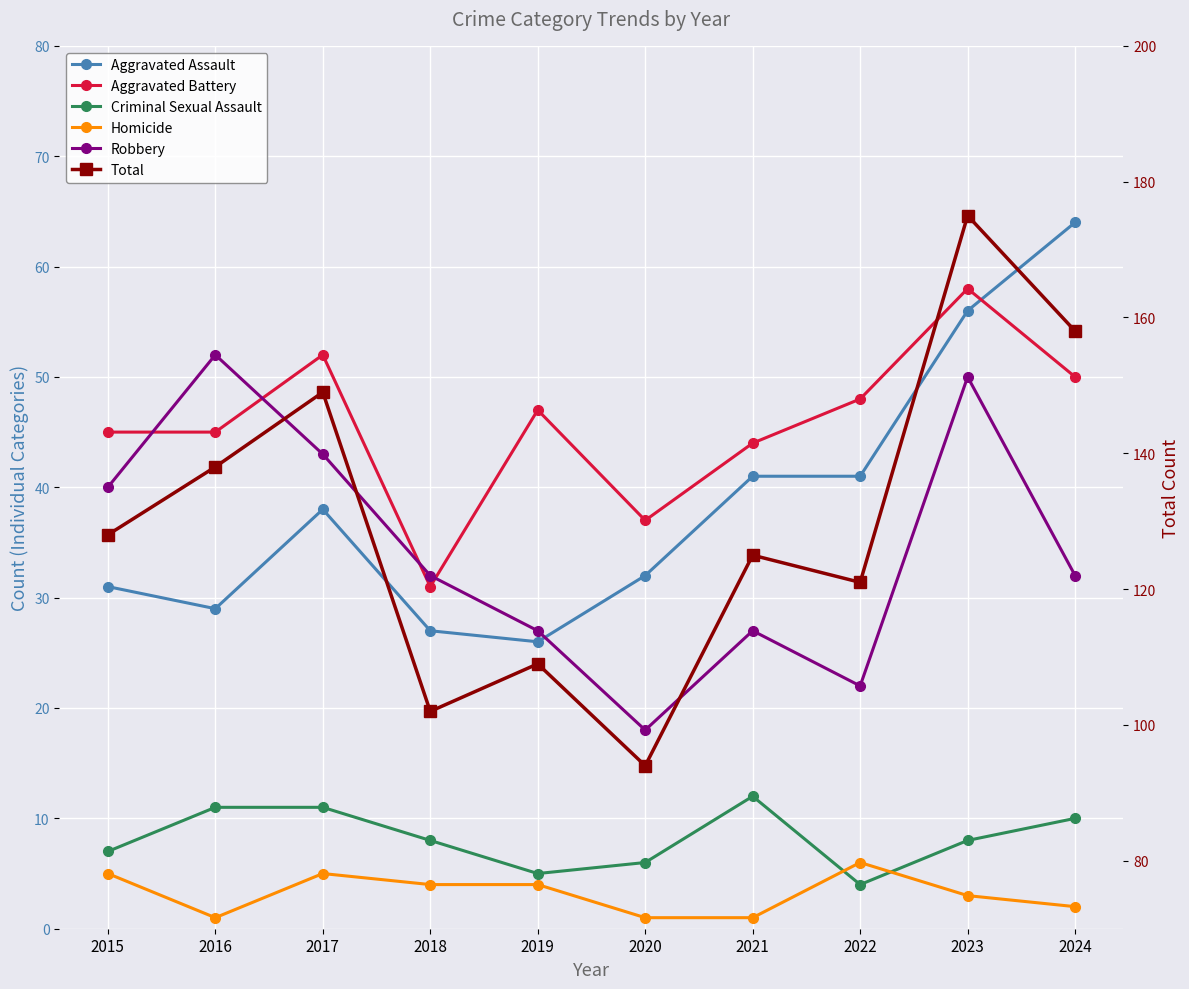

Reading right to left, transcribe all the data shown in this chart.

Aggravated Assault: 64	56	41	41	32	26	27	38	29	31
Aggravated Battery: 50	58	48	44	37	47	31	52	45	45
Criminal Sexual Assault: 10	8	4	12	6	5	8	11	11	7
Homicide: 2	3	6	1	1	4	4	5	1	5
Robbery: 32	50	22	27	18	27	32	43	52	40
Total: 158	175	121	125	94	109	102	149	138	128